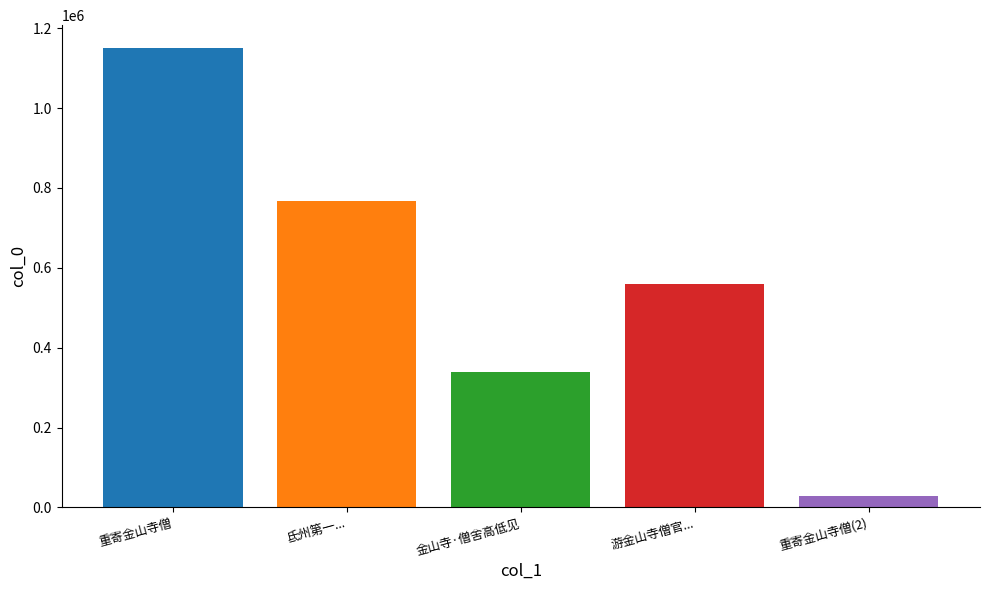

What is the difference between the highest and lowest values at 金山寺·僧舍高低见?

1120540